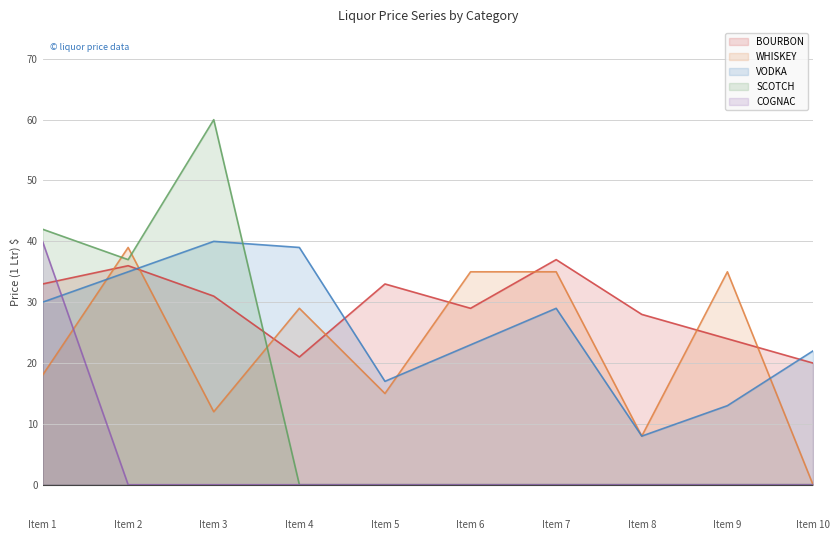

At which category is the sum across all series the highest?

Item 1